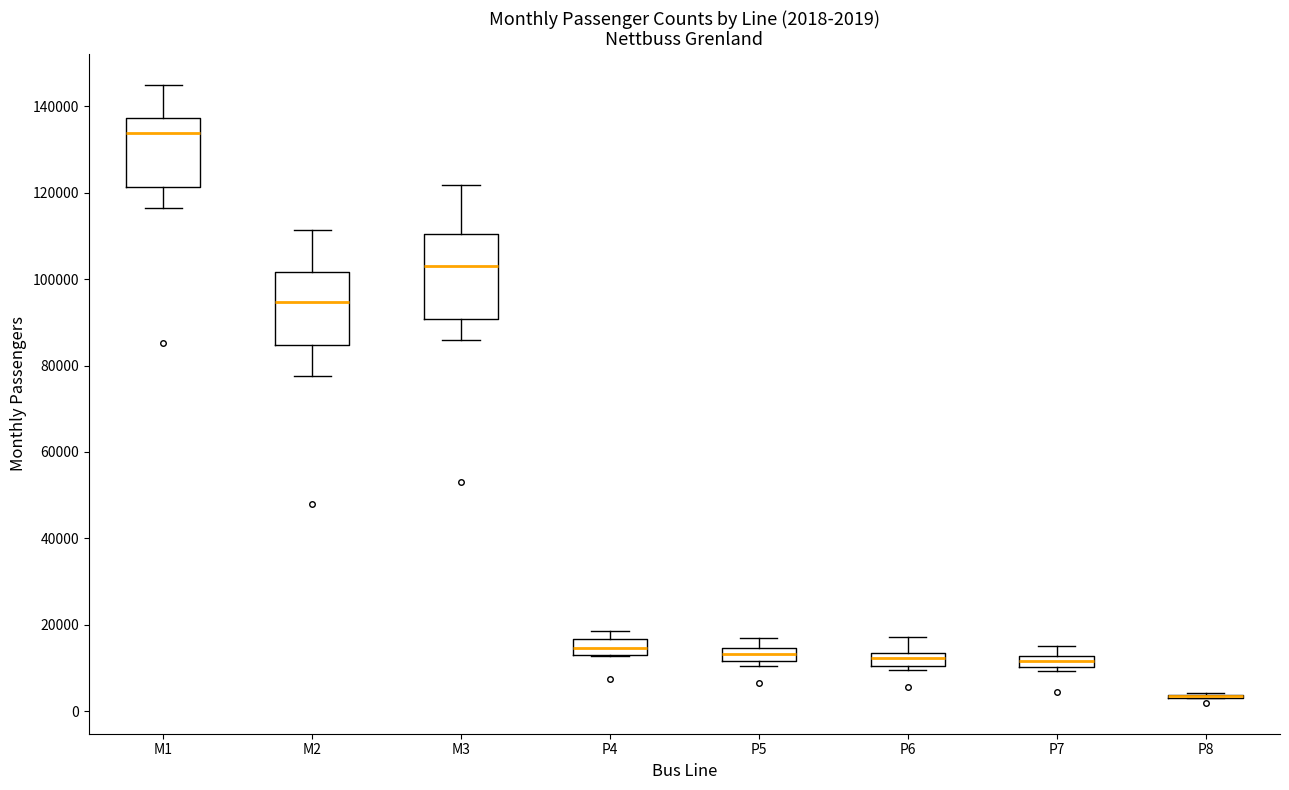

Comparing the boxes themselves (not the whiskers), which one is the tallest?

M3